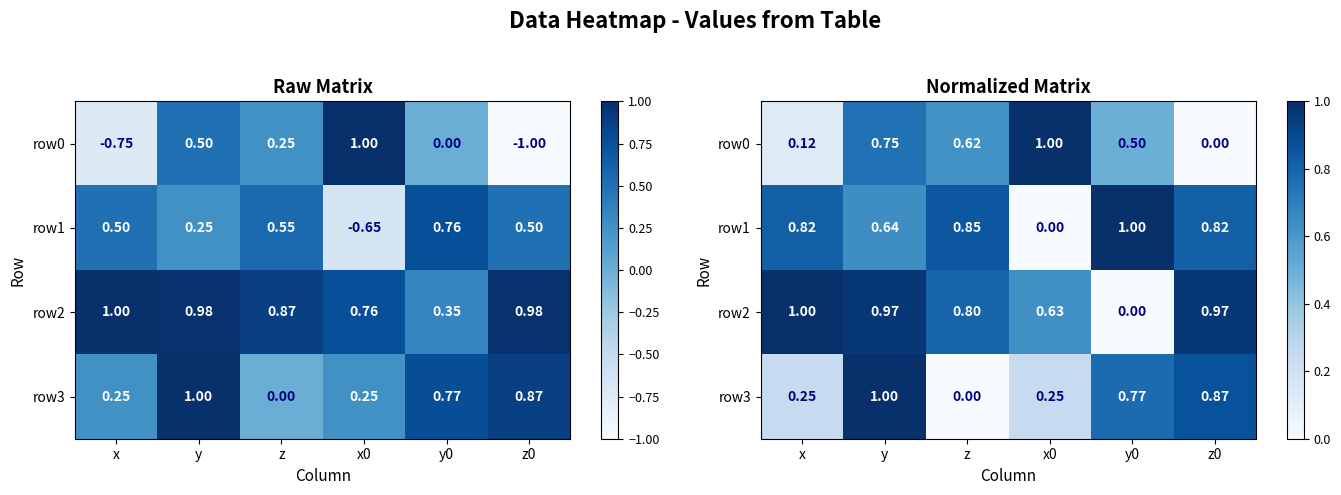

Is it true that row3 equals 0.2 at x?

True